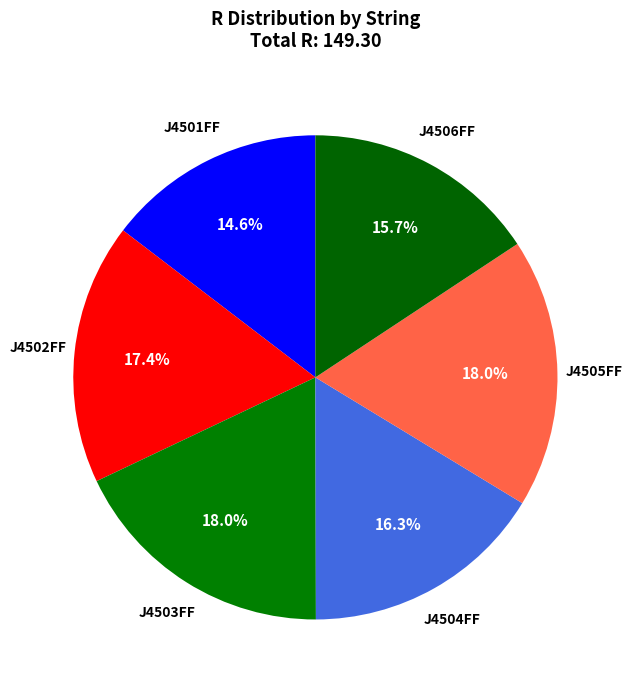

To the nearest percent, what is the average slice percentage?

17%